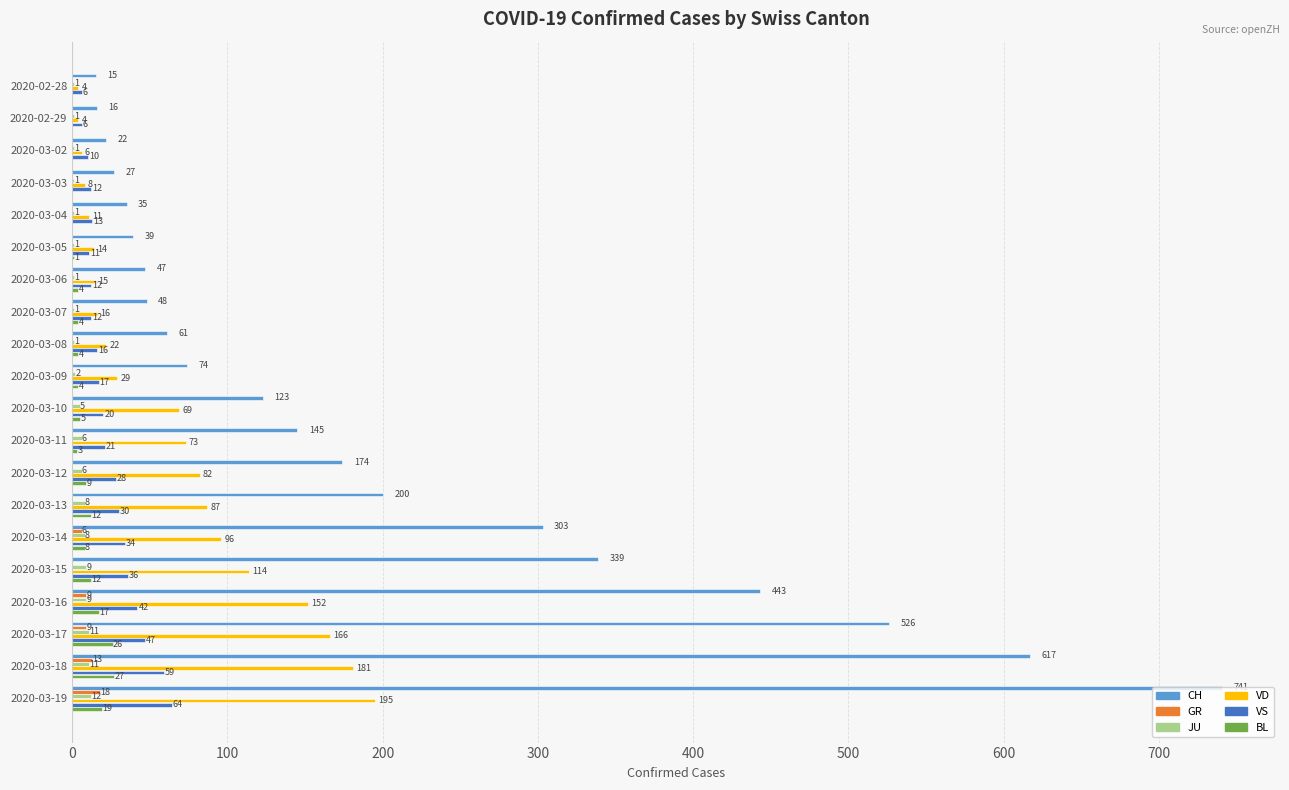

Is it true that GR equals 13 at 2020-03-18?

True